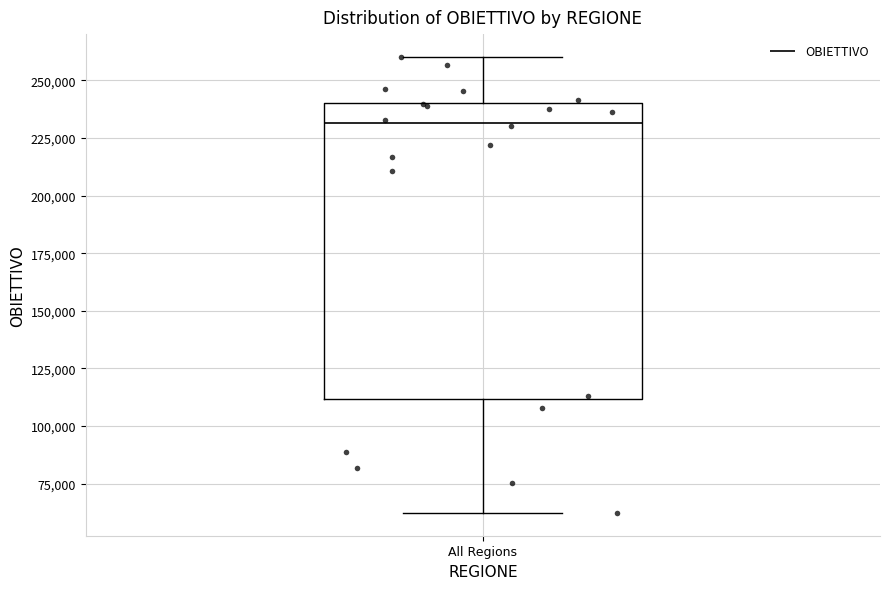

Where is the upper edge of the box for All Regions on the y-axis? The values are not printed on the chart, so give them approximately, as read against the axis.

240000